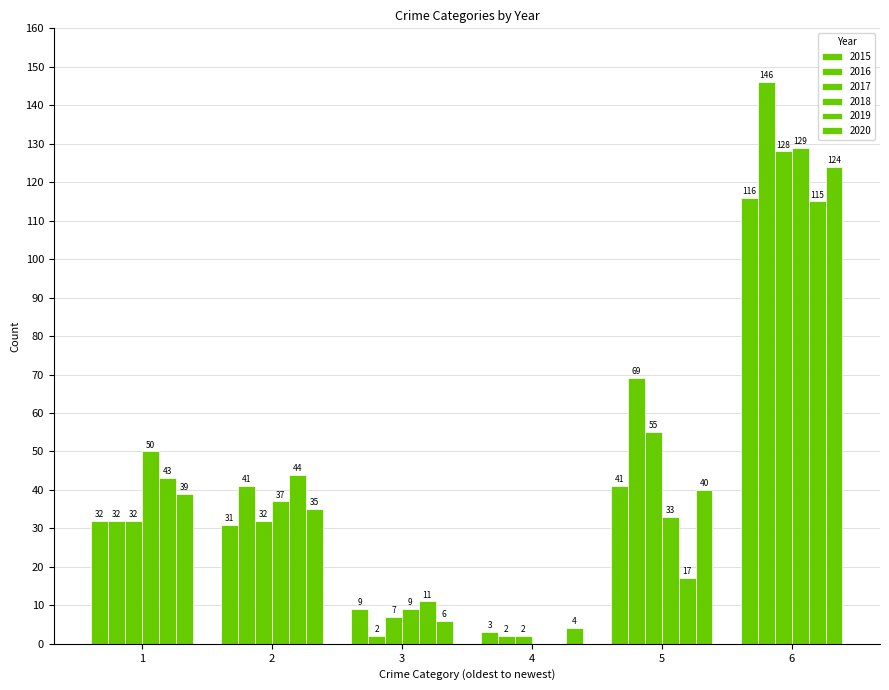

How many series are shown in this chart?

6